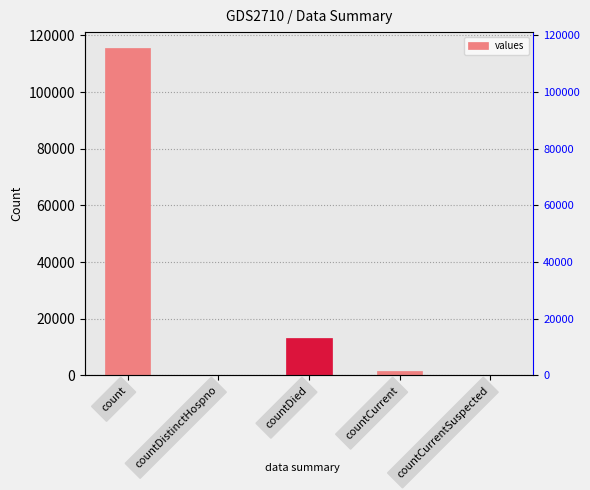

At which category does the chart reach its peak across all series?

count